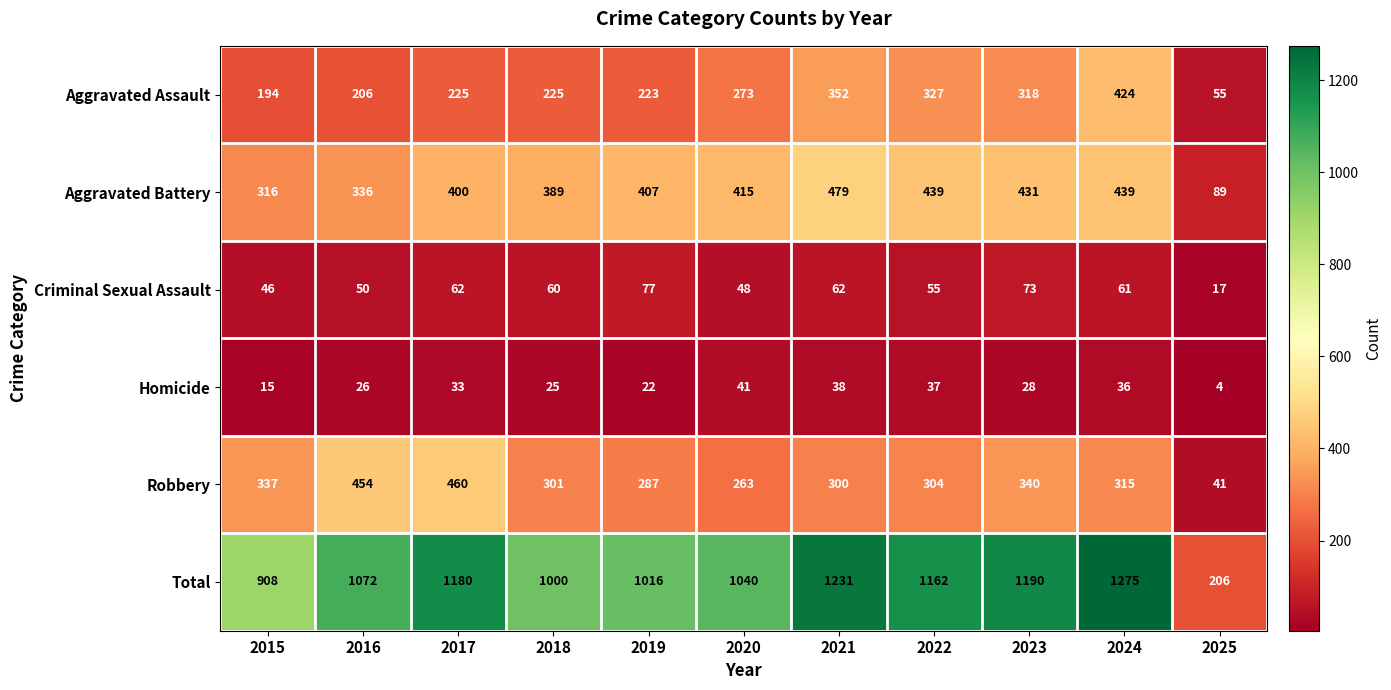

What is the smallest value displayed?

4